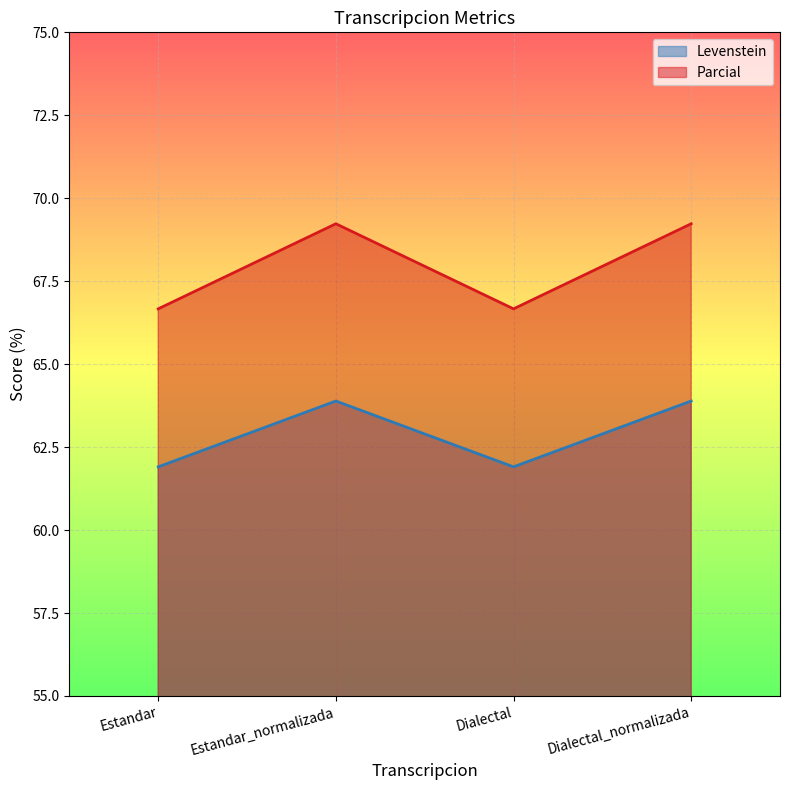

How many data points in Parcial are above 69?

2